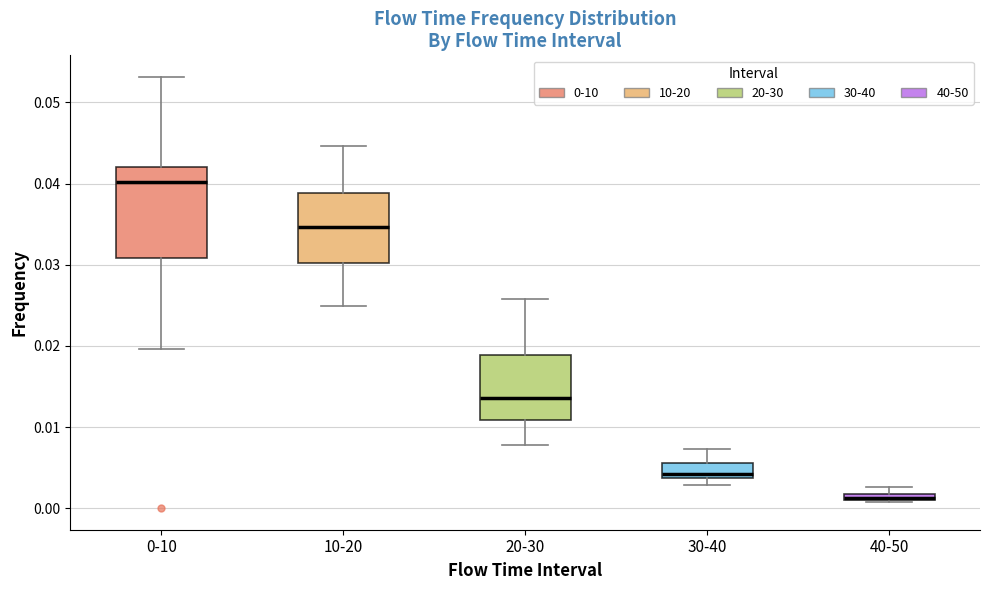

Which box is the tallest, from its lower edge to its upper edge?

0-10